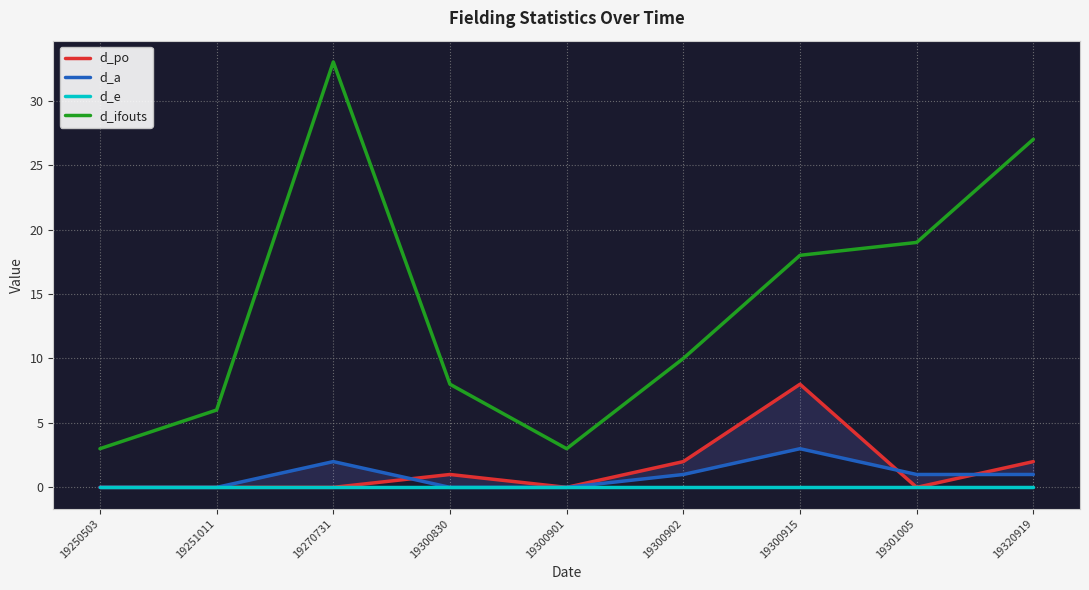

Rank the categories by d_po value from lowest to highest.

19250503, 19251011, 19270731, 19300901, 19301005, 19300830, 19300902, 19320919, 19300915